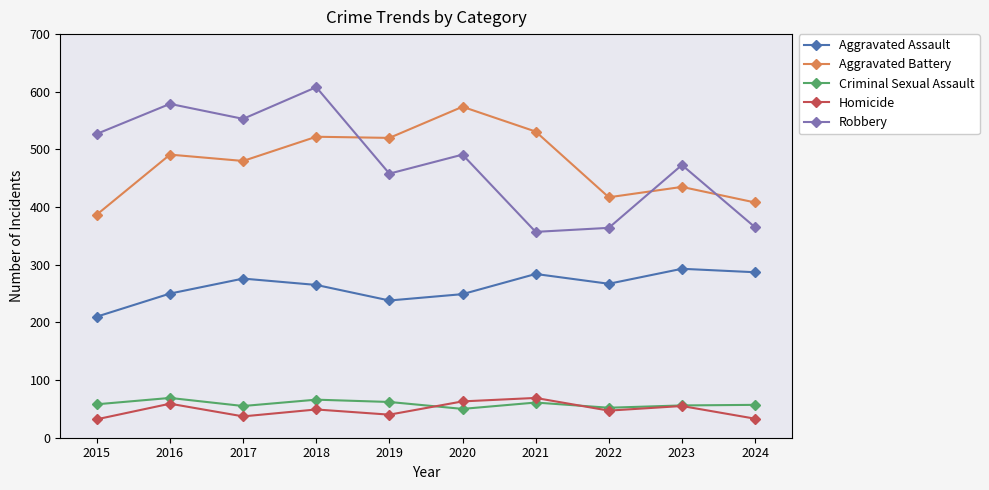

What is the difference between the Aggravated Battery values at 2015 and 2017?

93